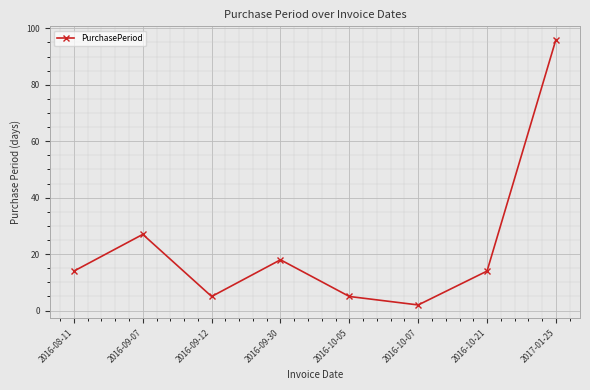

Which category has the highest value across all series?

2017-01-25